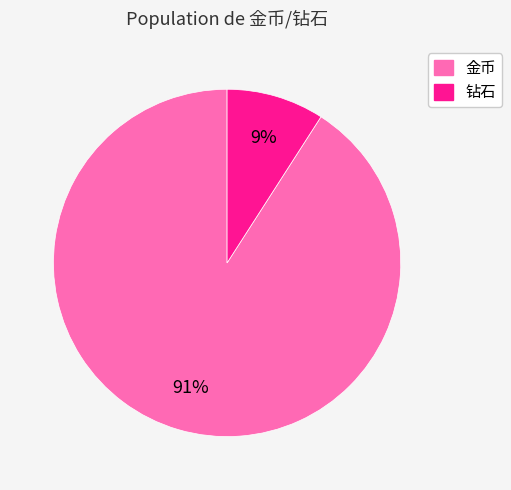

True or false: 金币 accounts for 91% of the total.

True